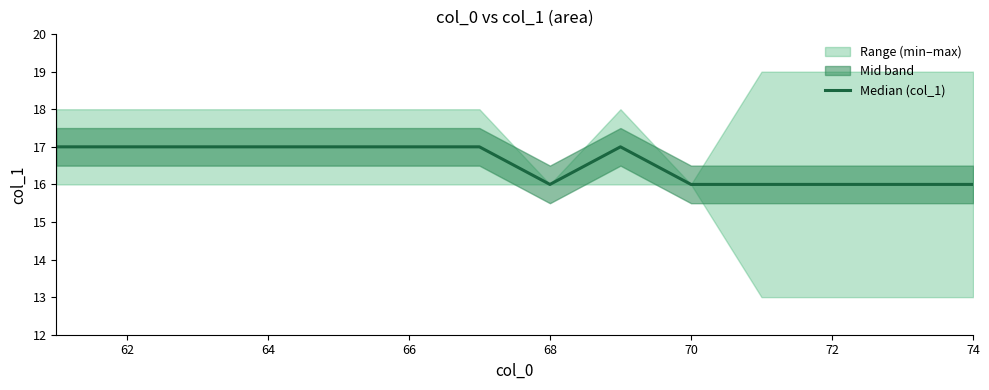

Reading left to right, extract all data points from this chart.

17	17	17	17	17	17	17	16	17	16	16	16	16	16